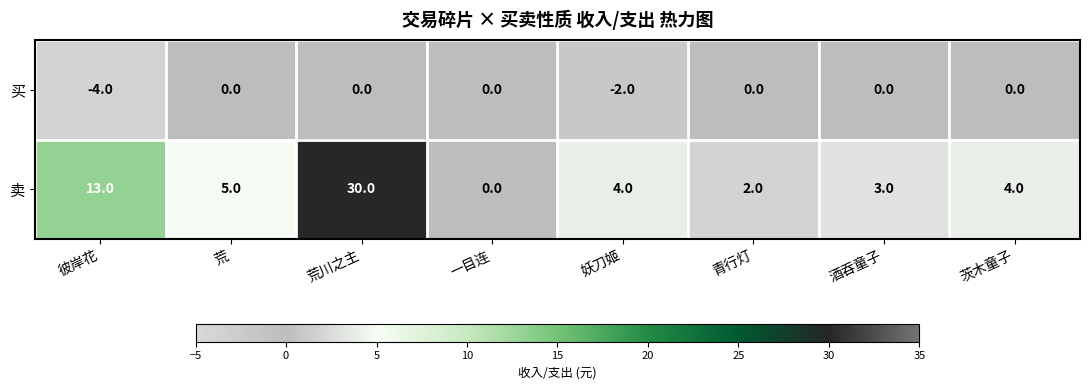

How many negative values does the 买 series have?

2